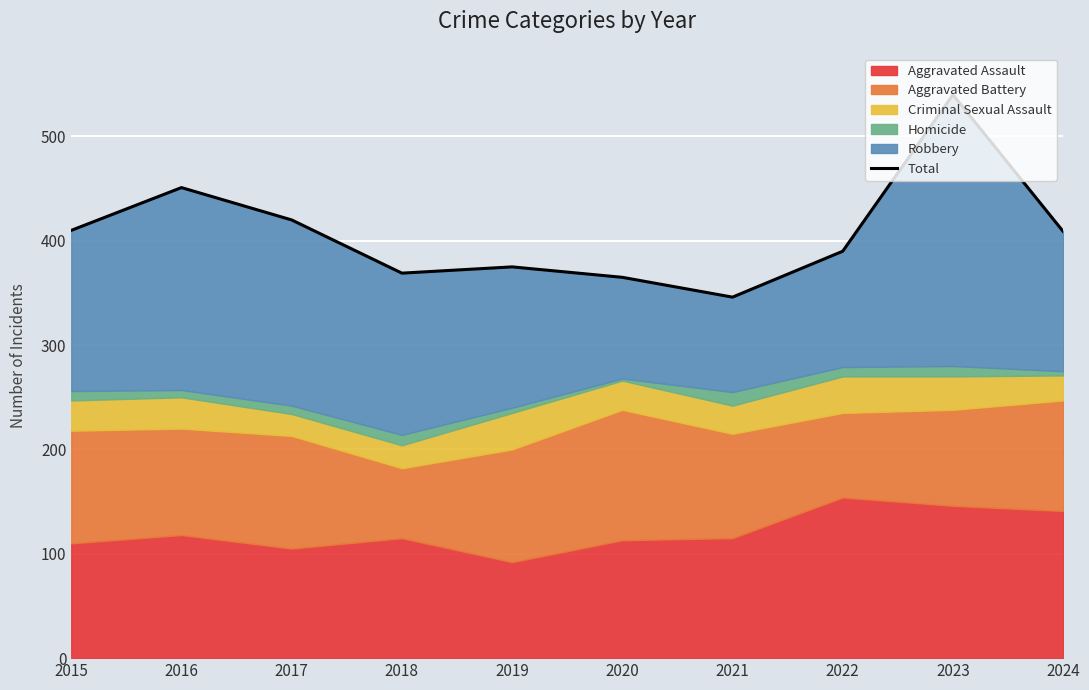

Reading left to right, transcribe all the data shown in this chart.

2015=410	2016=451	2017=420	2018=369	2019=375	2020=365	2021=346	2022=390	2023=540	2024=409